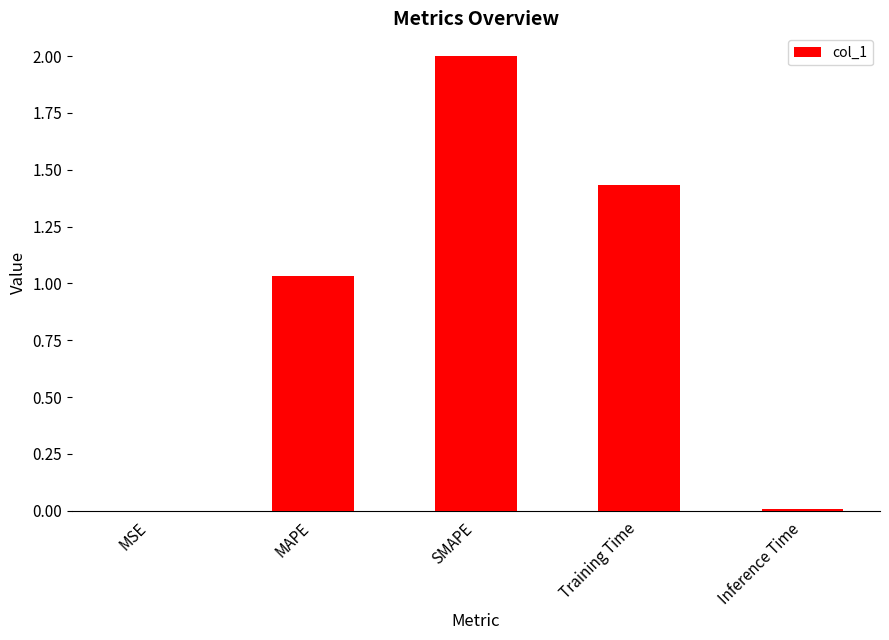

Approximately how many times larger is the value at Training Time compared to SMAPE?

0.7